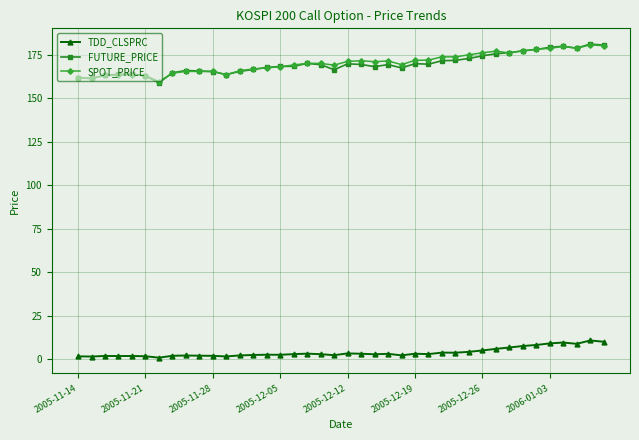

What is the value of the FUTURE_PRICE point at the 9th from the left?

166.1